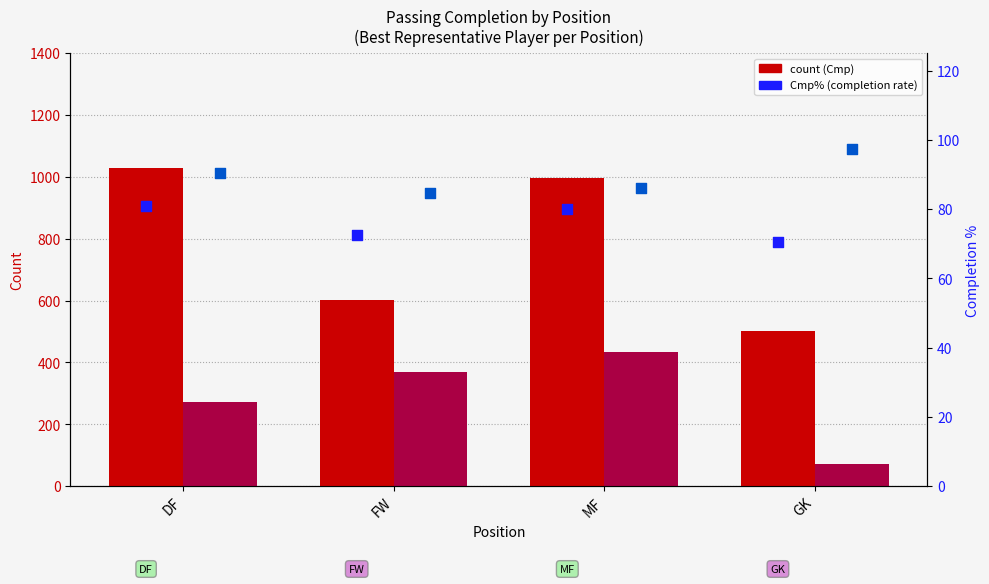

Which series contains the highest Y value?

Cmp (Total)